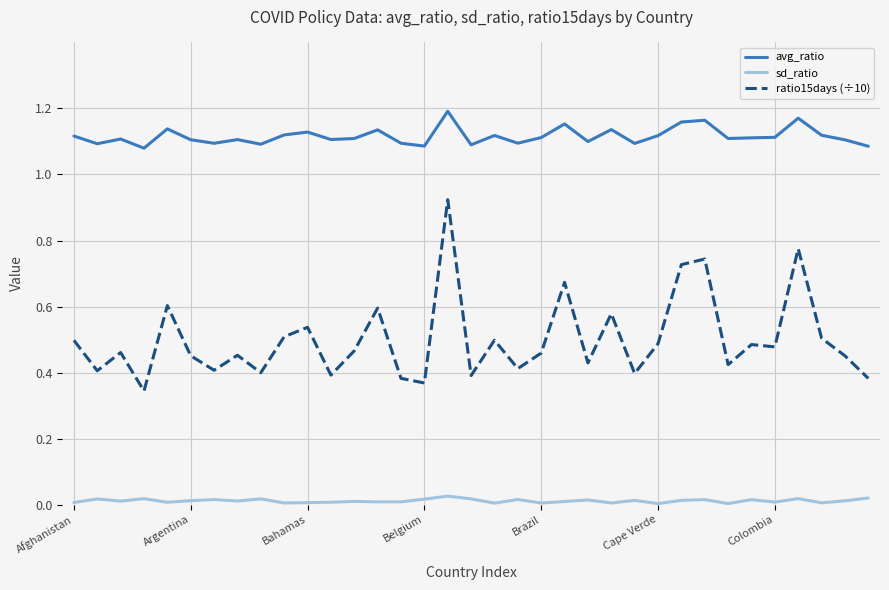

Which series has the largest total across all categories?

avg_ratio